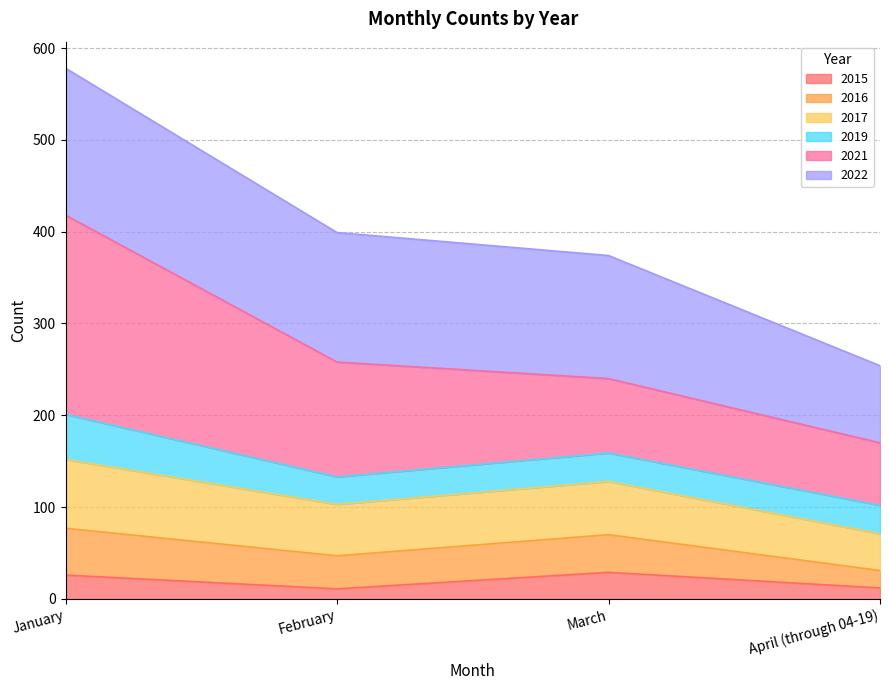

The 2015 series shows 29 at March. True or false?

True